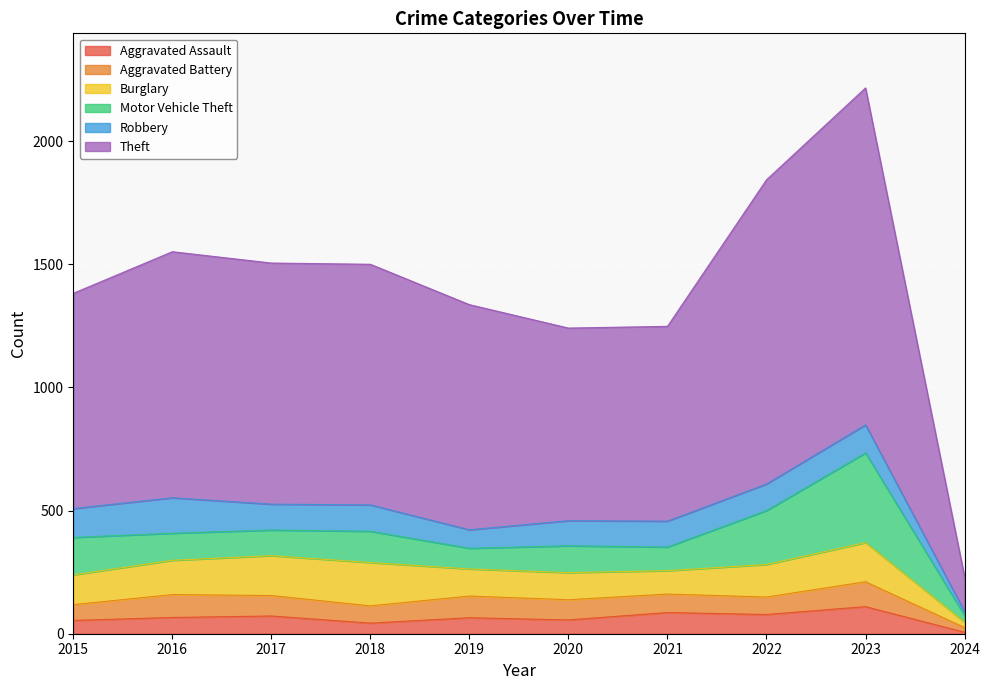

True or false: Motor Vehicle Theft has a value of 25 at 2016.

False